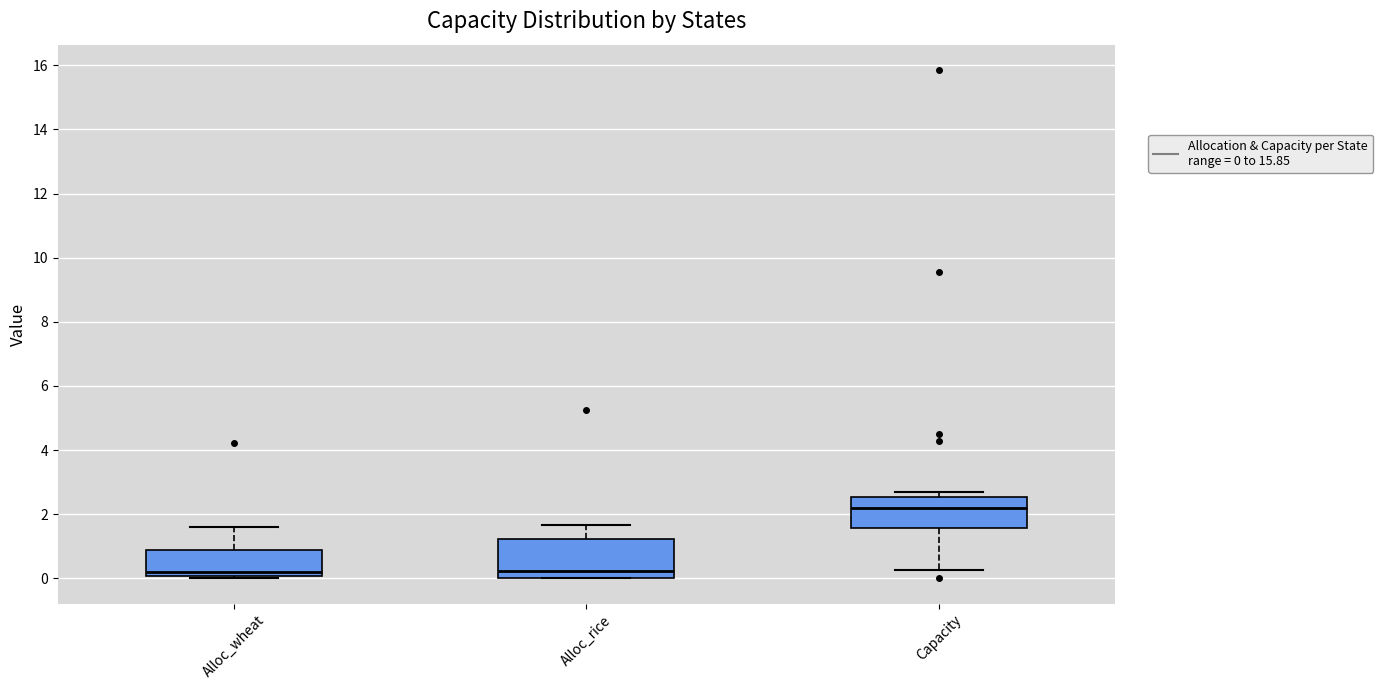

Comparing the boxes themselves (not the whiskers), which one is the tallest?

Alloc_rice